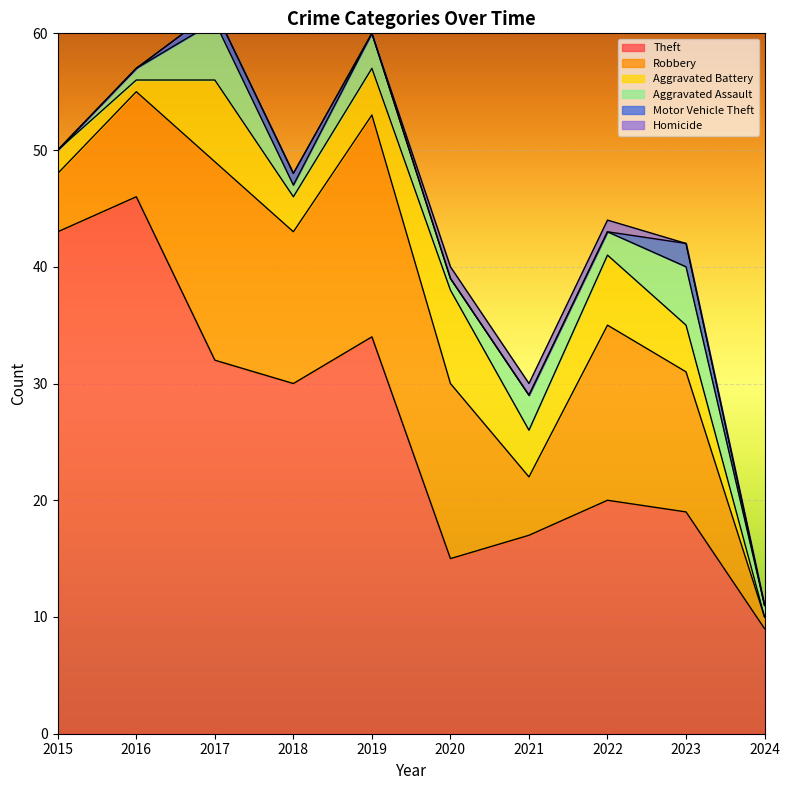

At which category is the sum across all series the highest?

2017